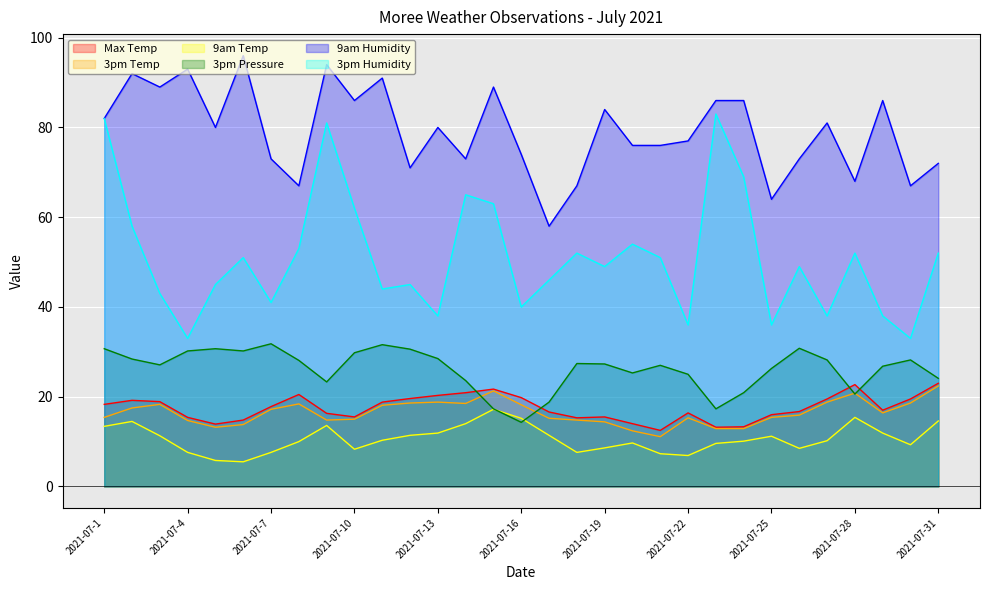

What is the minimum value for Max Temp?

12.5